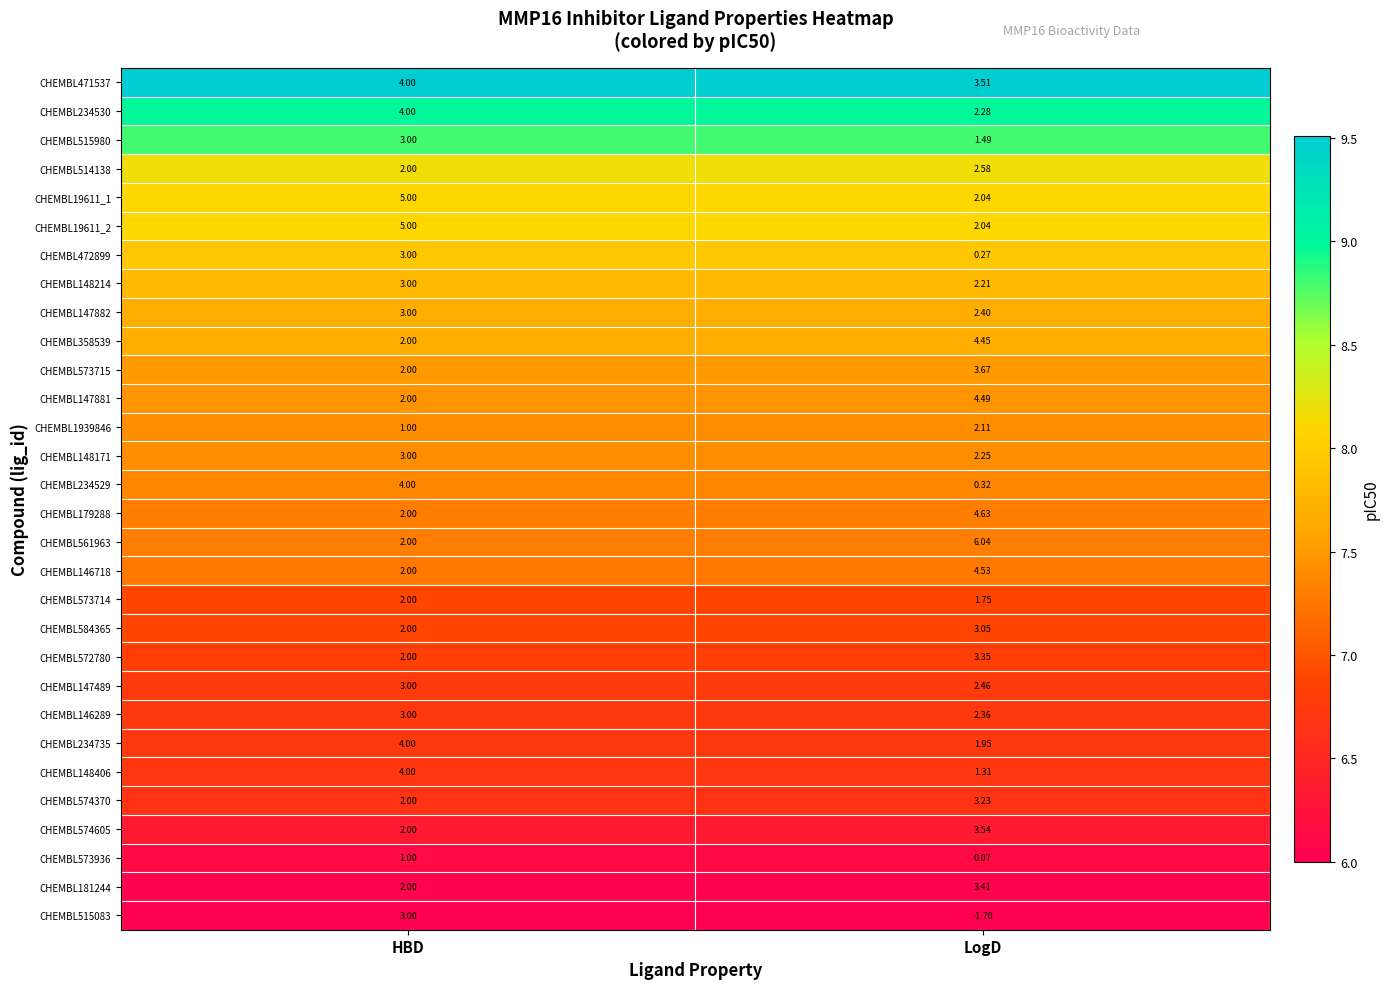

Which series has the widest spread of values?

CHEMBL515083